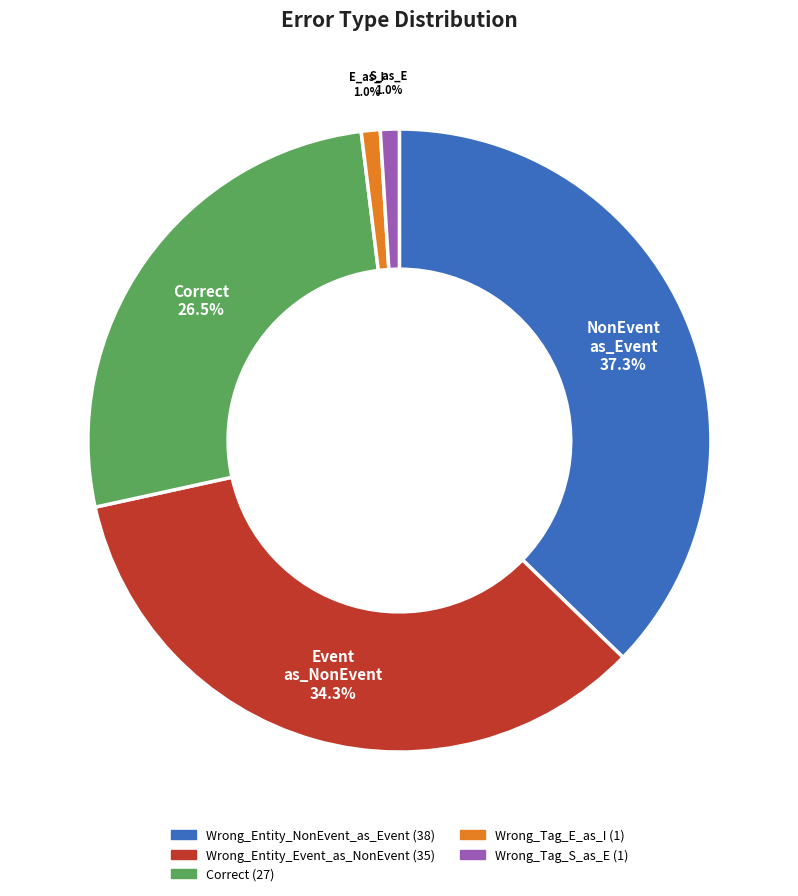

The Wrong_Entity_Event_as_NonEvent slice represents 23% of the pie. True or false?

False